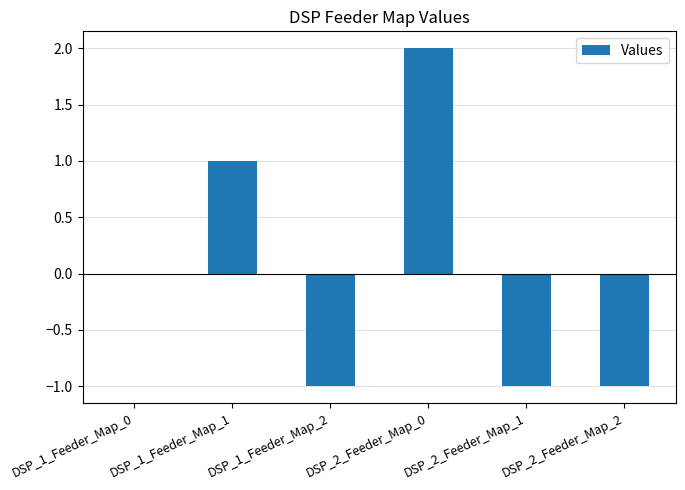

Where is the data nearest to the value 0?

DSP_1_Feeder_Map_0